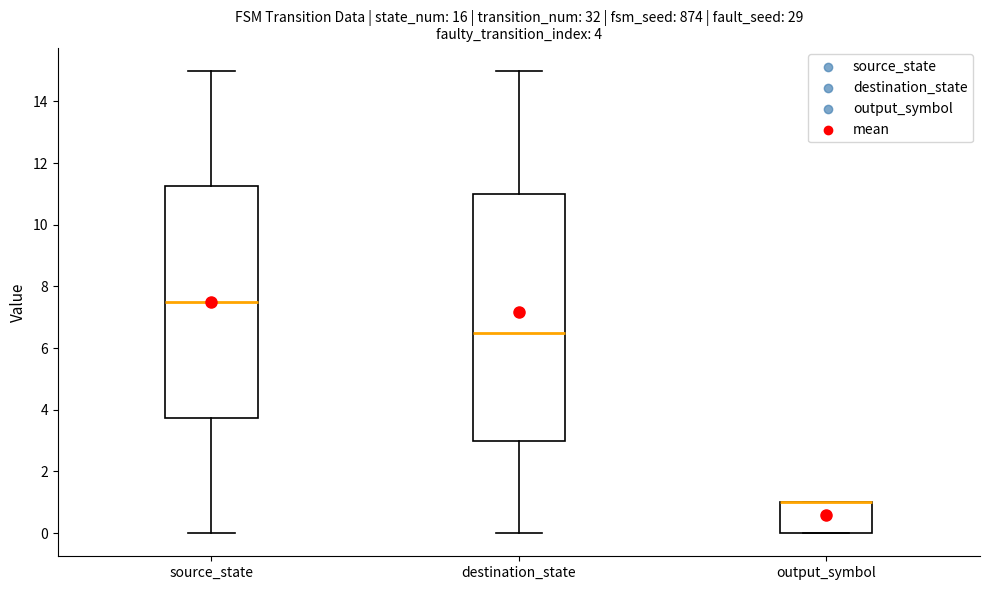

Comparing the boxes themselves (not the whiskers), which one is the tallest?

destination_state